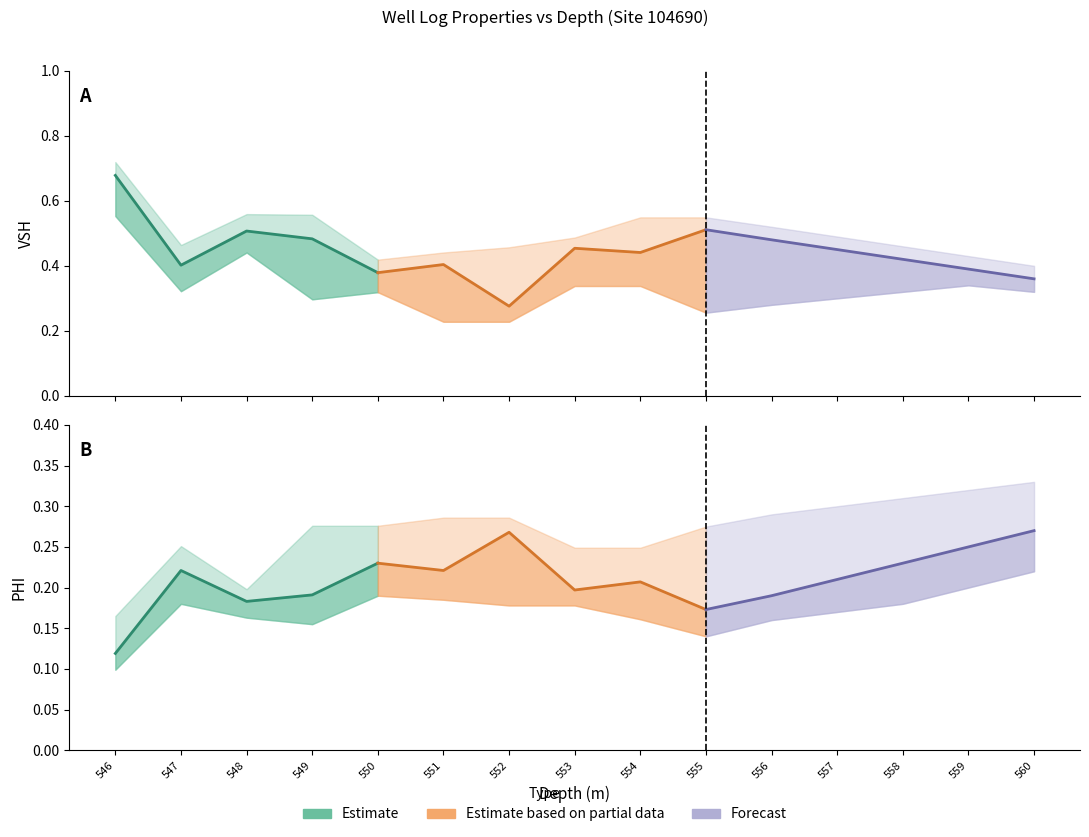

What is the minimum value shown in the chart?

0.1